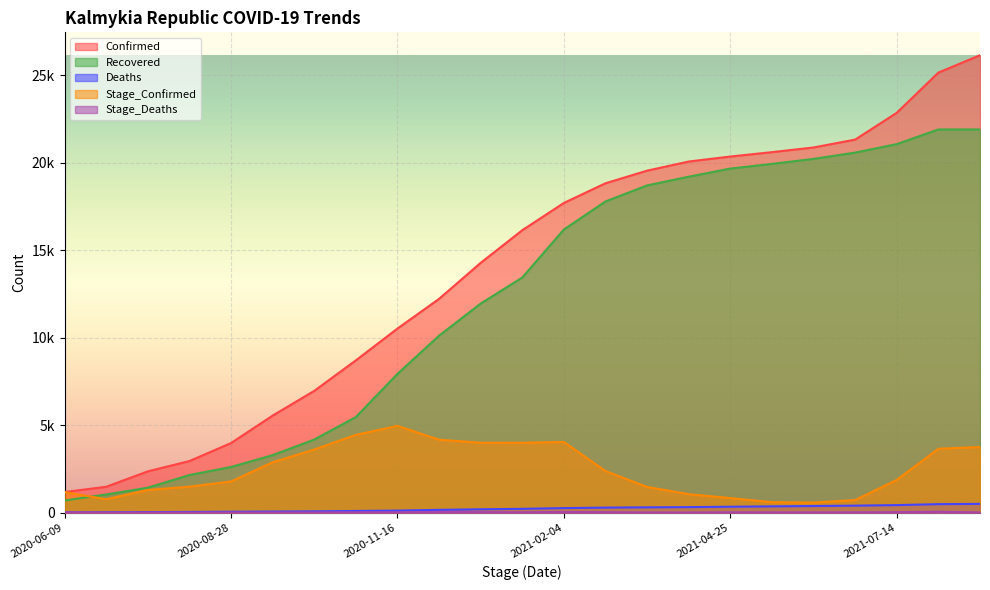

At 2021-03-16, list the series in order from smallest to largest.

Stage_Deaths, Deaths, Stage_Confirmed, Recovered, Confirmed